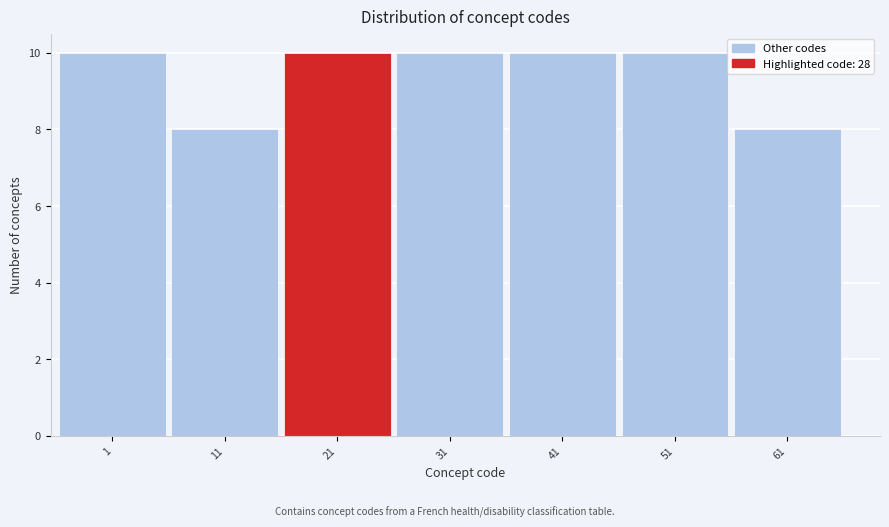

Reading left to right, list all the values displayed in this chart.

1=10	11=8	21=10	31=10	41=10	51=10	61=8